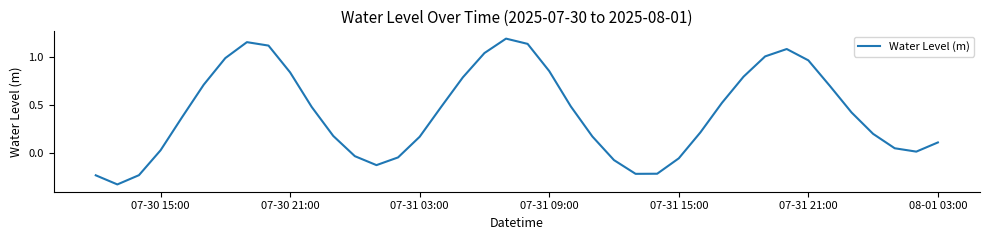

What is the difference between the maximum and minimum values?

1.5